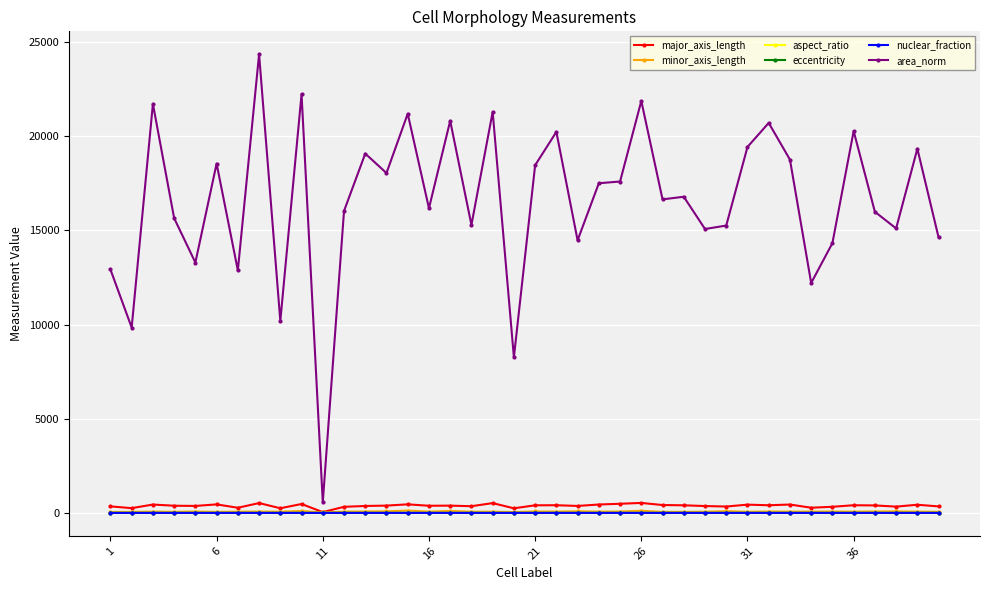

True or false: major_axis_length has more than 1 points higher than both neighbors.

True